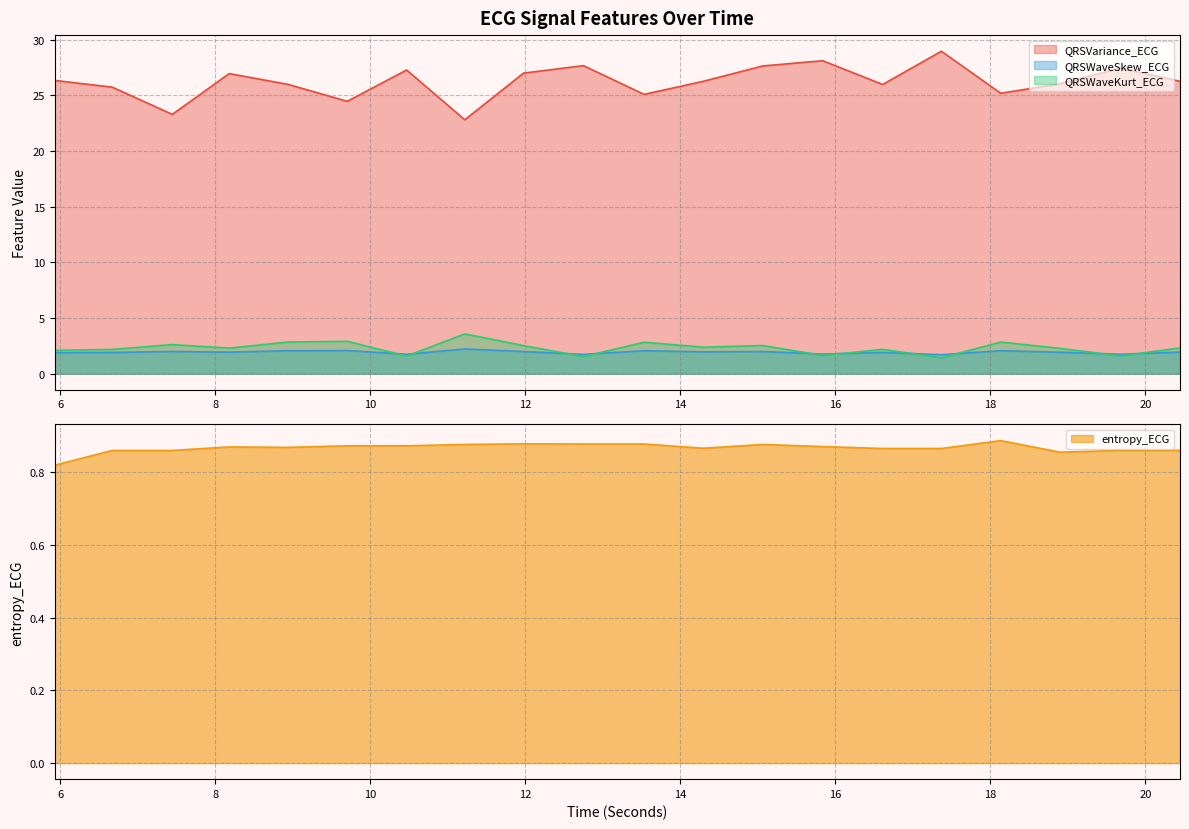

True or false: entropy_ECG and QRSWaveKurt_ECG cross at least once.

False